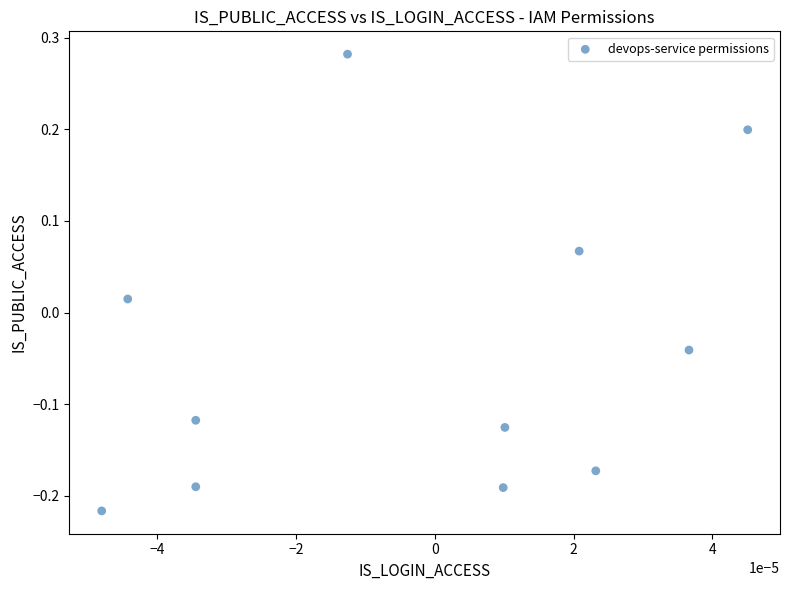

How many data points are displayed?

11